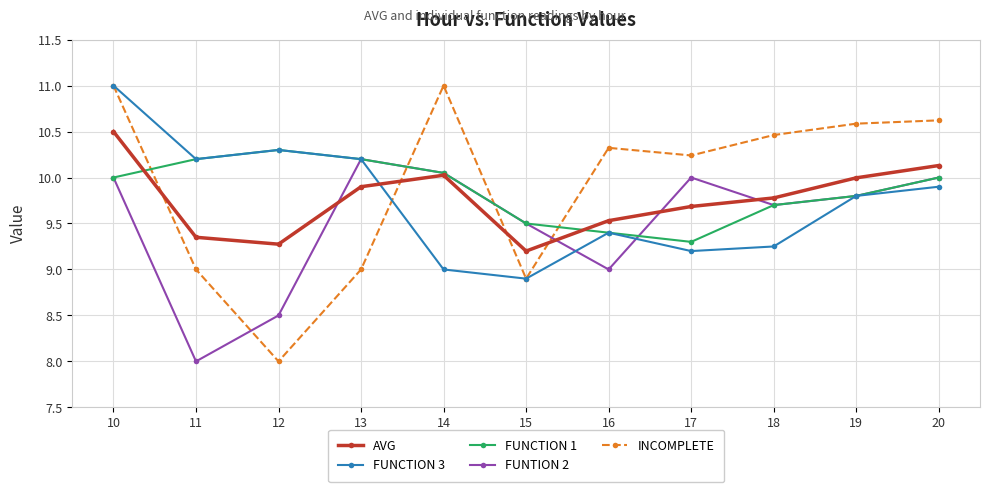

What is the value of the FUNTION 2 point at the 7th from the left?

9.0